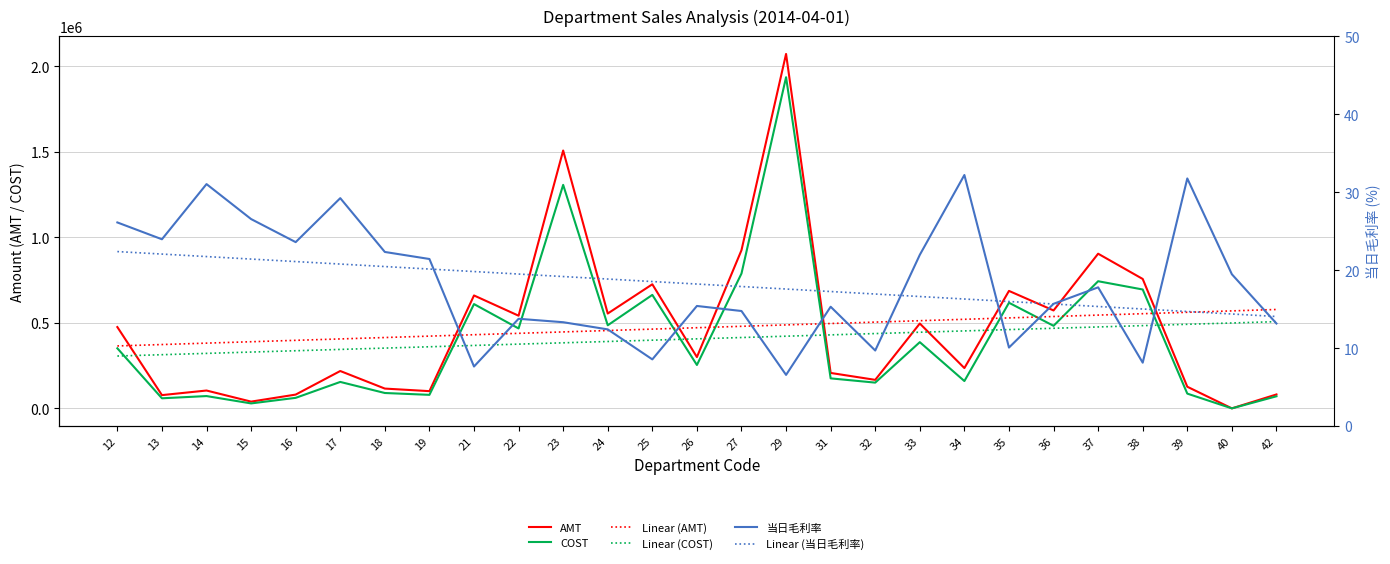

What are all the series names shown in the legend?

AMT, COST, Linear (AMT), Linear (COST), 当日毛利率, Linear (当日毛利率)